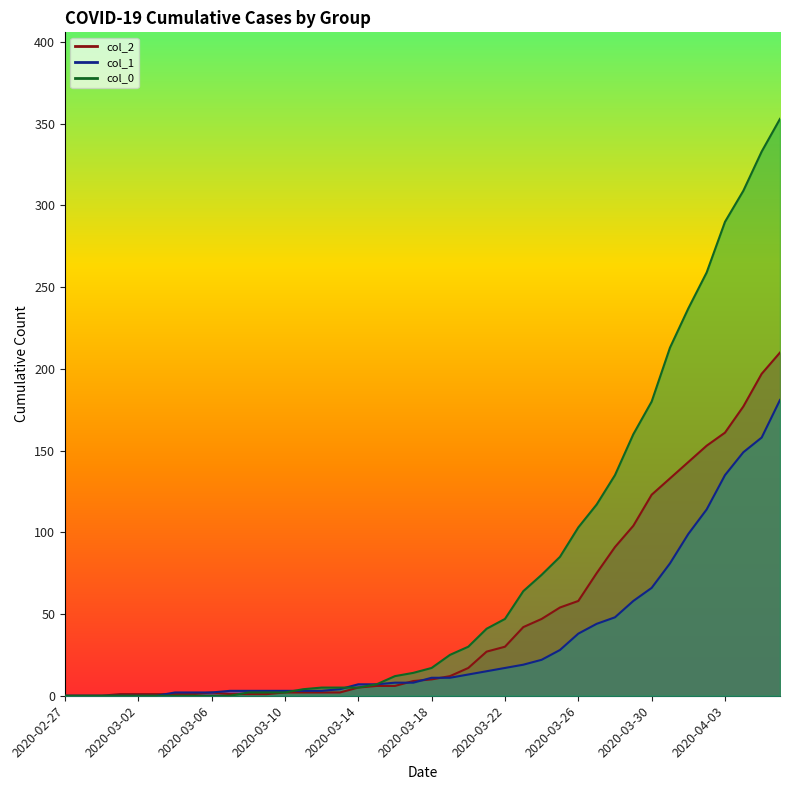

Reading left to right, what are all the values shown in this chart?

col_0: 2020-02-27=0	2020-02-28=0	2020-02-29=0	2020-03-01=0	2020-03-02=0	2020-03-03=0	2020-03-04=0	2020-03-05=0	2020-03-06=0	2020-03-07=0	2020-03-08=2	2020-03-09=2	2020-03-10=2	2020-03-11=4	2020-03-12=5	2020-03-13=5	2020-03-14=5	2020-03-15=7	2020-03-16=12	2020-03-17=14	2020-03-18=17	2020-03-19=25	2020-03-20=30	2020-03-21=41	2020-03-22=47	2020-03-23=64	2020-03-24=74	2020-03-25=85	2020-03-26=103	2020-03-27=117	2020-03-28=135	2020-03-29=160	2020-03-30=180	2020-03-31=213	2020-04-01=237	2020-04-02=259	2020-04-03=290	2020-04-04=309	2020-04-05=333	2020-04-06=353
col_1: 2020-02-27=0	2020-02-28=0	2020-02-29=0	2020-03-01=0	2020-03-02=0	2020-03-03=0	2020-03-04=2	2020-03-05=2	2020-03-06=2	2020-03-07=3	2020-03-08=3	2020-03-09=3	2020-03-10=3	2020-03-11=3	2020-03-12=3	2020-03-13=4	2020-03-14=7	2020-03-15=7	2020-03-16=8	2020-03-17=8	2020-03-18=11	2020-03-19=11	2020-03-20=13	2020-03-21=15	2020-03-22=17	2020-03-23=19	2020-03-24=22	2020-03-25=28	2020-03-26=38	2020-03-27=44	2020-03-28=48	2020-03-29=58	2020-03-30=66	2020-03-31=81	2020-04-01=99	2020-04-02=114	2020-04-03=135	2020-04-04=149	2020-04-05=158	2020-04-06=181
col_2: 2020-02-27=0	2020-02-28=0	2020-02-29=0	2020-03-01=1	2020-03-02=1	2020-03-03=1	2020-03-04=1	2020-03-05=1	2020-03-06=2	2020-03-07=1	2020-03-08=1	2020-03-09=1	2020-03-10=2	2020-03-11=2	2020-03-12=2	2020-03-13=2	2020-03-14=5	2020-03-15=6	2020-03-16=6	2020-03-17=9	2020-03-18=10	2020-03-19=12	2020-03-20=17	2020-03-21=27	2020-03-22=30	2020-03-23=42	2020-03-24=47	2020-03-25=54	2020-03-26=58	2020-03-27=75	2020-03-28=91	2020-03-29=104	2020-03-30=123	2020-03-31=133	2020-04-01=143	2020-04-02=153	2020-04-03=161	2020-04-04=177	2020-04-05=197	2020-04-06=210